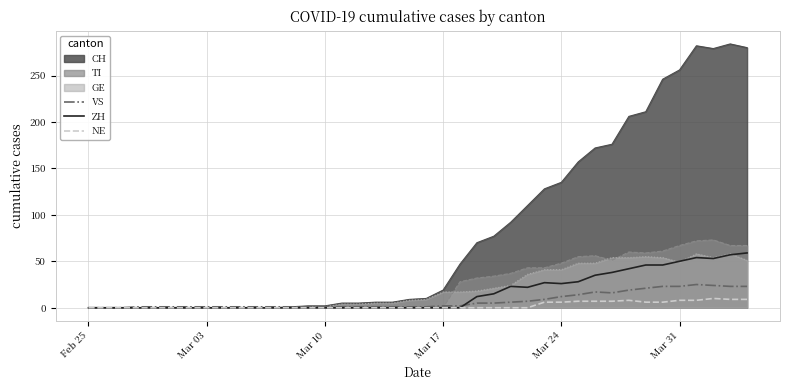

What is the difference between the maximum and second lowest values in the ZH series?

59